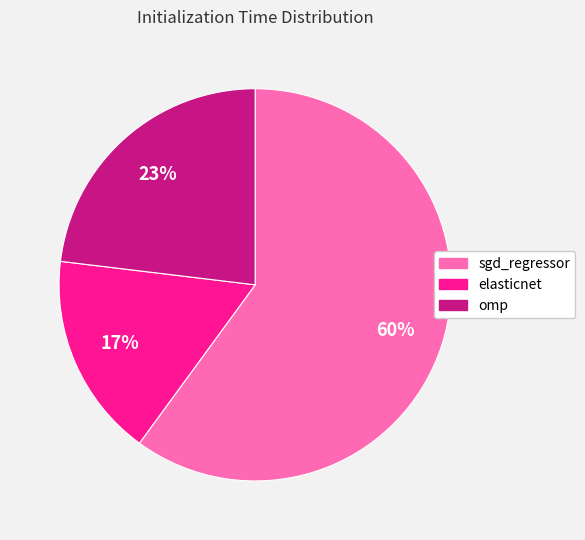

Is it true that omp is 35% of the pie?

False